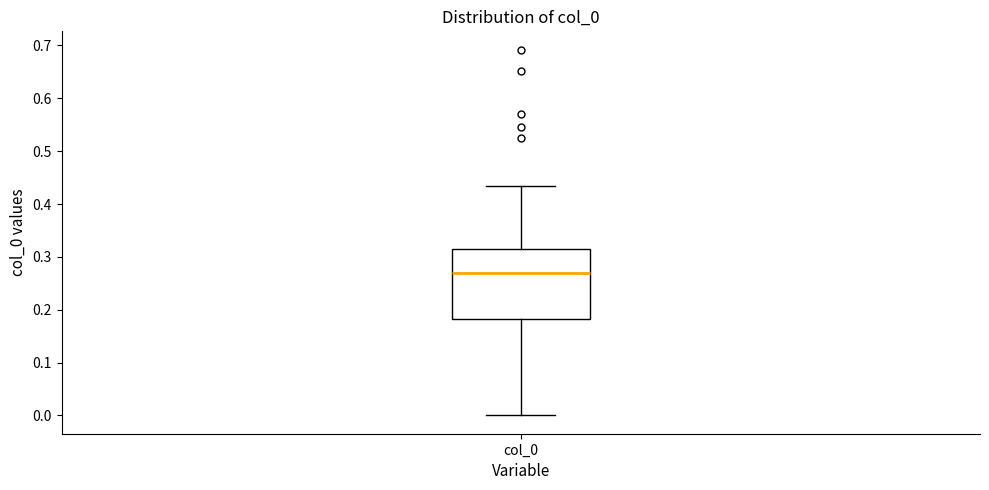

Read this box plot against the y-axis: the position of the median line, the range covered by the box, and the ends of both whiskers. The values are not printed on the chart, so give them approximately, as read against the axis.

median 0.27, box 0.18 to 0.32, whiskers 0.00 to 0.43